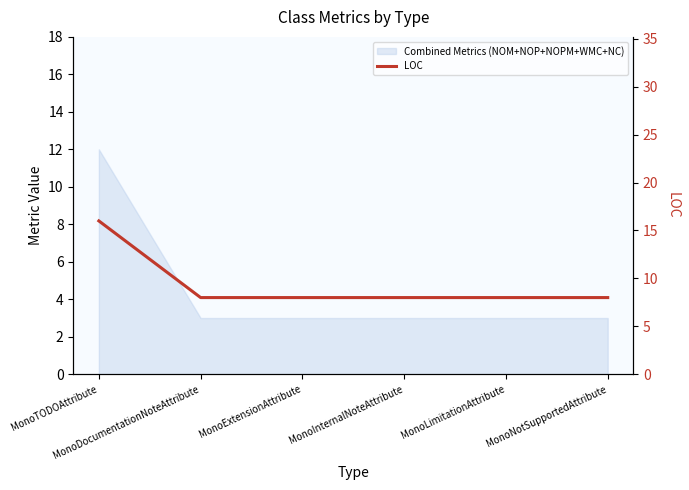

Rank the categories by value from lowest to highest.

MonoDocumentationNoteAttribute, MonoExtensionAttribute, MonoInternalNoteAttribute, MonoLimitationAttribute, MonoNotSupportedAttribute, MonoTODOAttribute